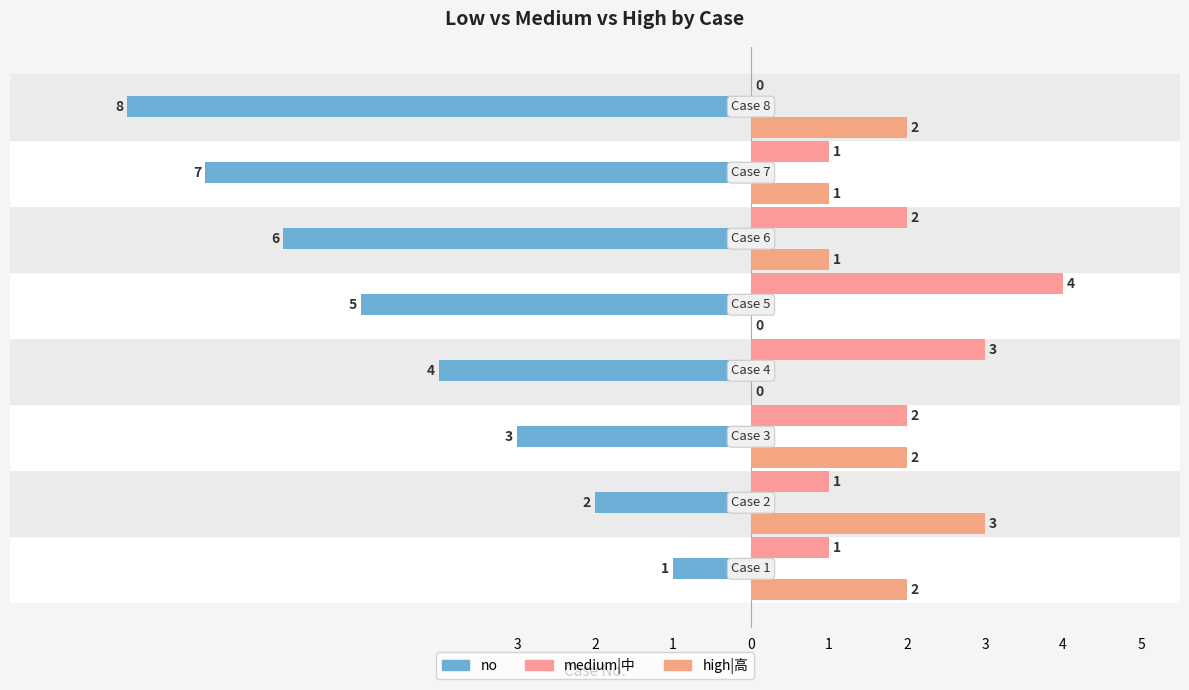

What is the minimum value shown in the chart?

-8